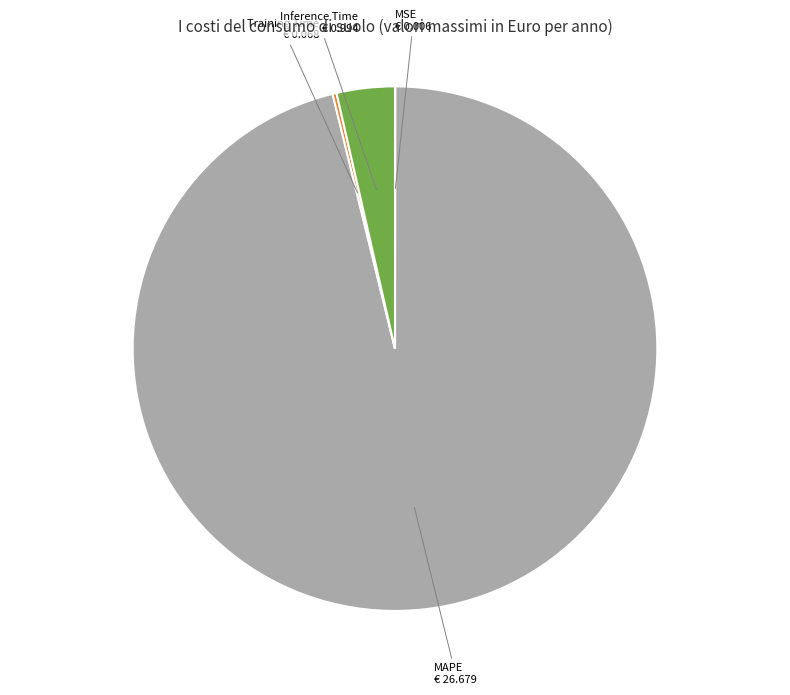

Which category has the biggest portion of the pie?

MAPE